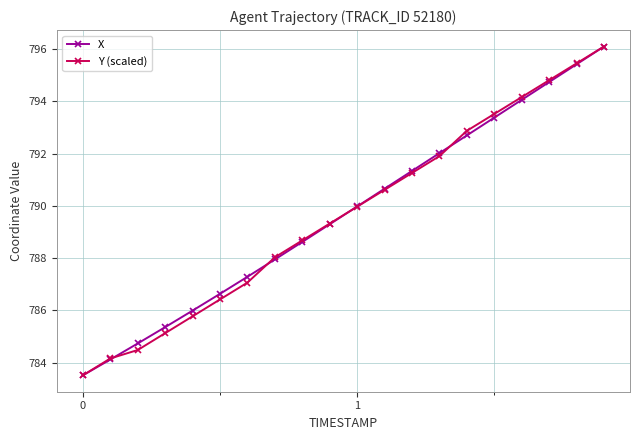

What is the highest value of the X series?

796.1